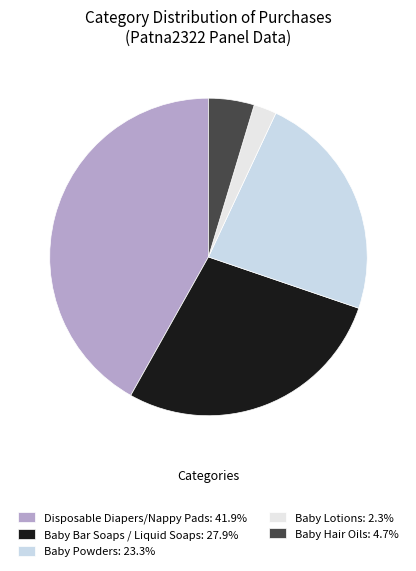

To the nearest percent, what is the combined percentage of Baby Hair Oils and Baby Bar Soaps / Liquid Soaps?

33%